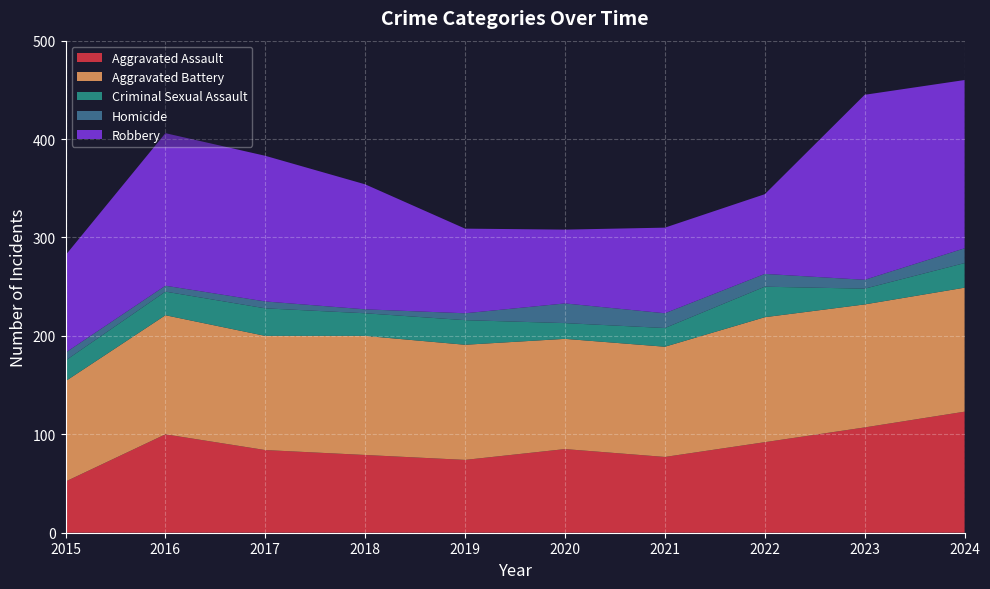

Reading right to left, extract all data points from this chart.

Aggravated Assault: 2024=123	2023=107	2022=92	2021=77	2020=85	2019=74	2018=79	2017=84	2016=100	2015=52
Aggravated Battery: 2024=126	2023=125	2022=127	2021=112	2020=112	2019=117	2018=121	2017=116	2016=121	2015=102
Criminal Sexual Assault: 2024=25	2023=16	2022=31	2021=19	2020=16	2019=25	2018=23	2017=28	2016=24	2015=21
Homicide: 2024=15	2023=9	2022=13	2021=15	2020=20	2019=7	2018=4	2017=7	2016=6	2015=8
Robbery: 2024=171	2023=188	2022=81	2021=87	2020=75	2019=86	2018=127	2017=148	2016=155	2015=99